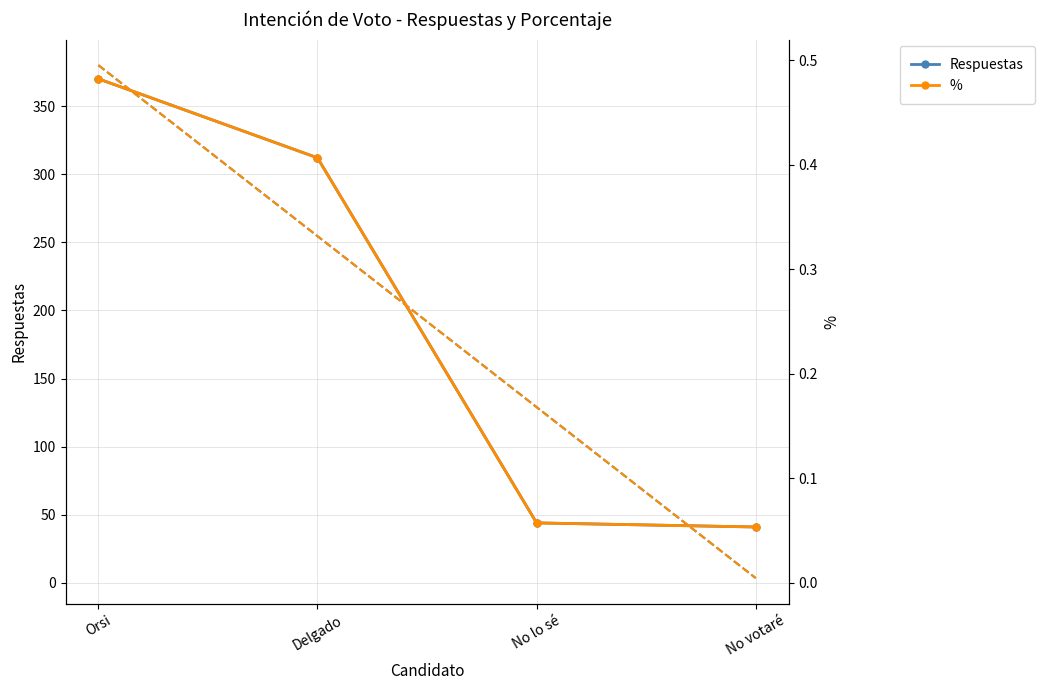

Rank the categories by Respuestas value from lowest to highest.

No votaré, No lo sé, Delgado, Orsi